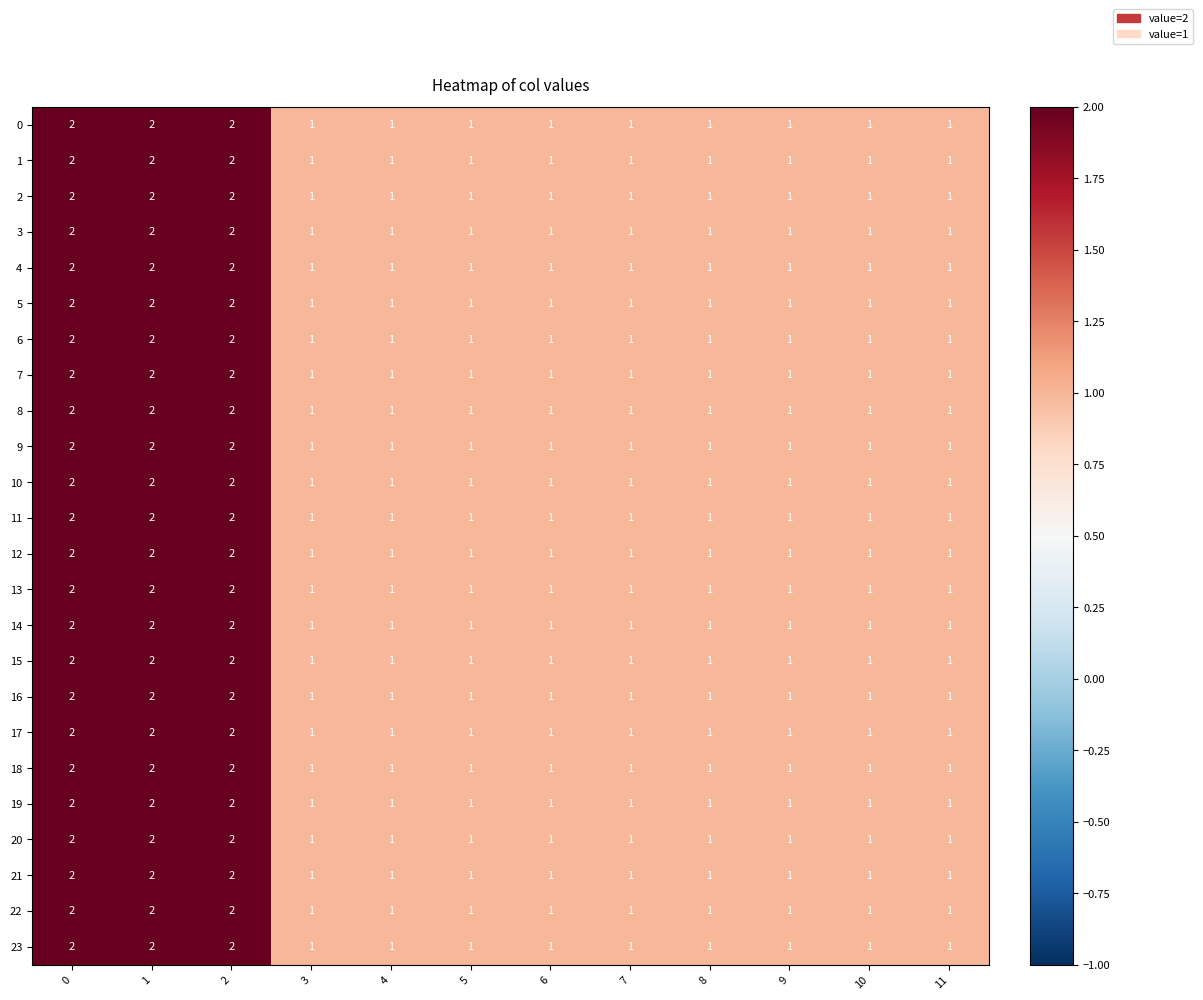

True or false: 11 has a value of 1 at 3.

True